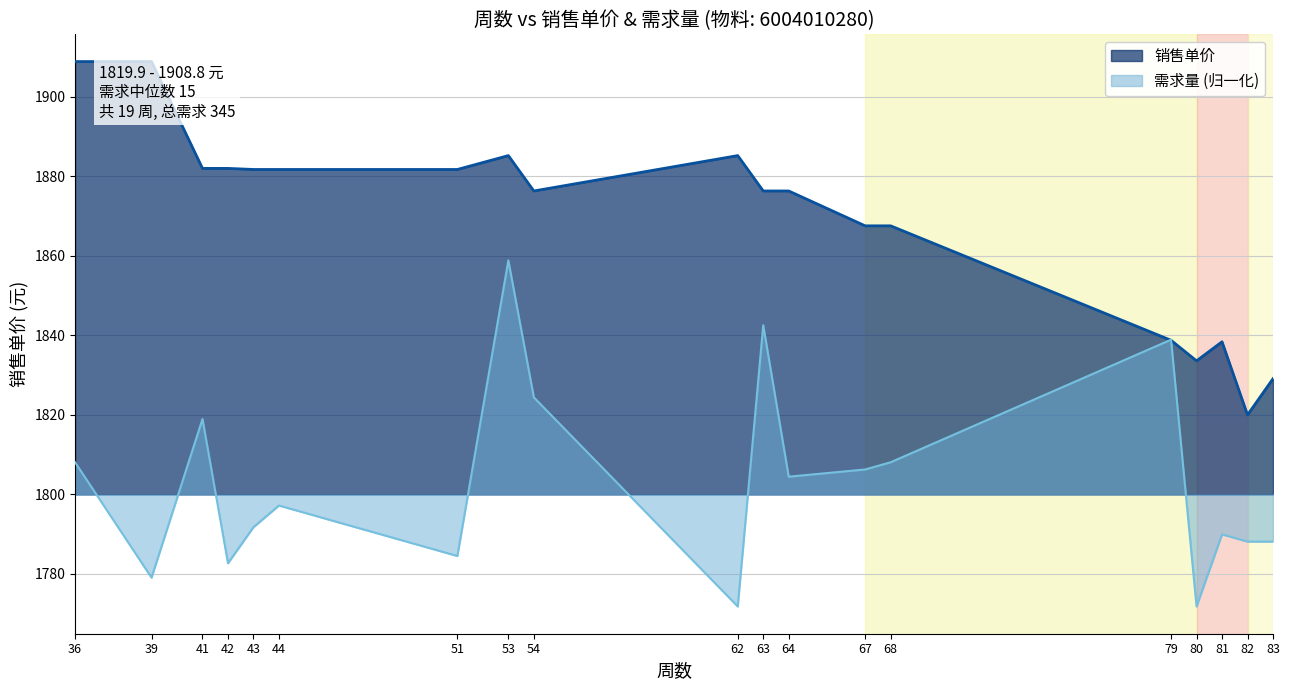

Which series has the largest range (max minus min)?

销售单价